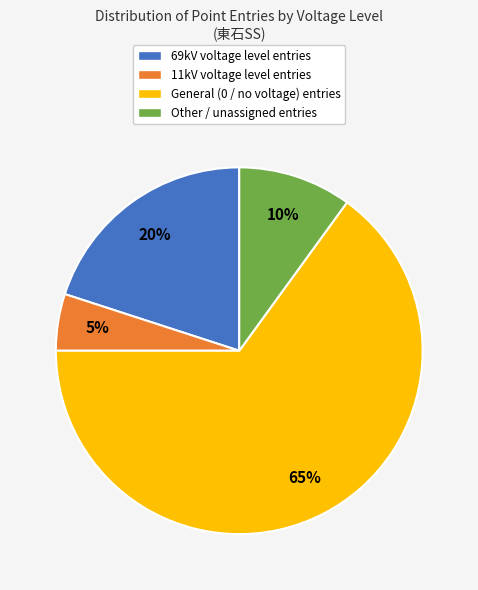

Is the sum of Other / unassigned entries and General (0 / no voltage) entries greater than half?

Yes